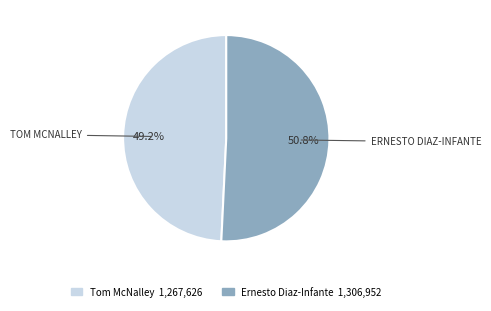

The Ernesto Diaz-Infante slice represents 51% of the pie. True or false?

True